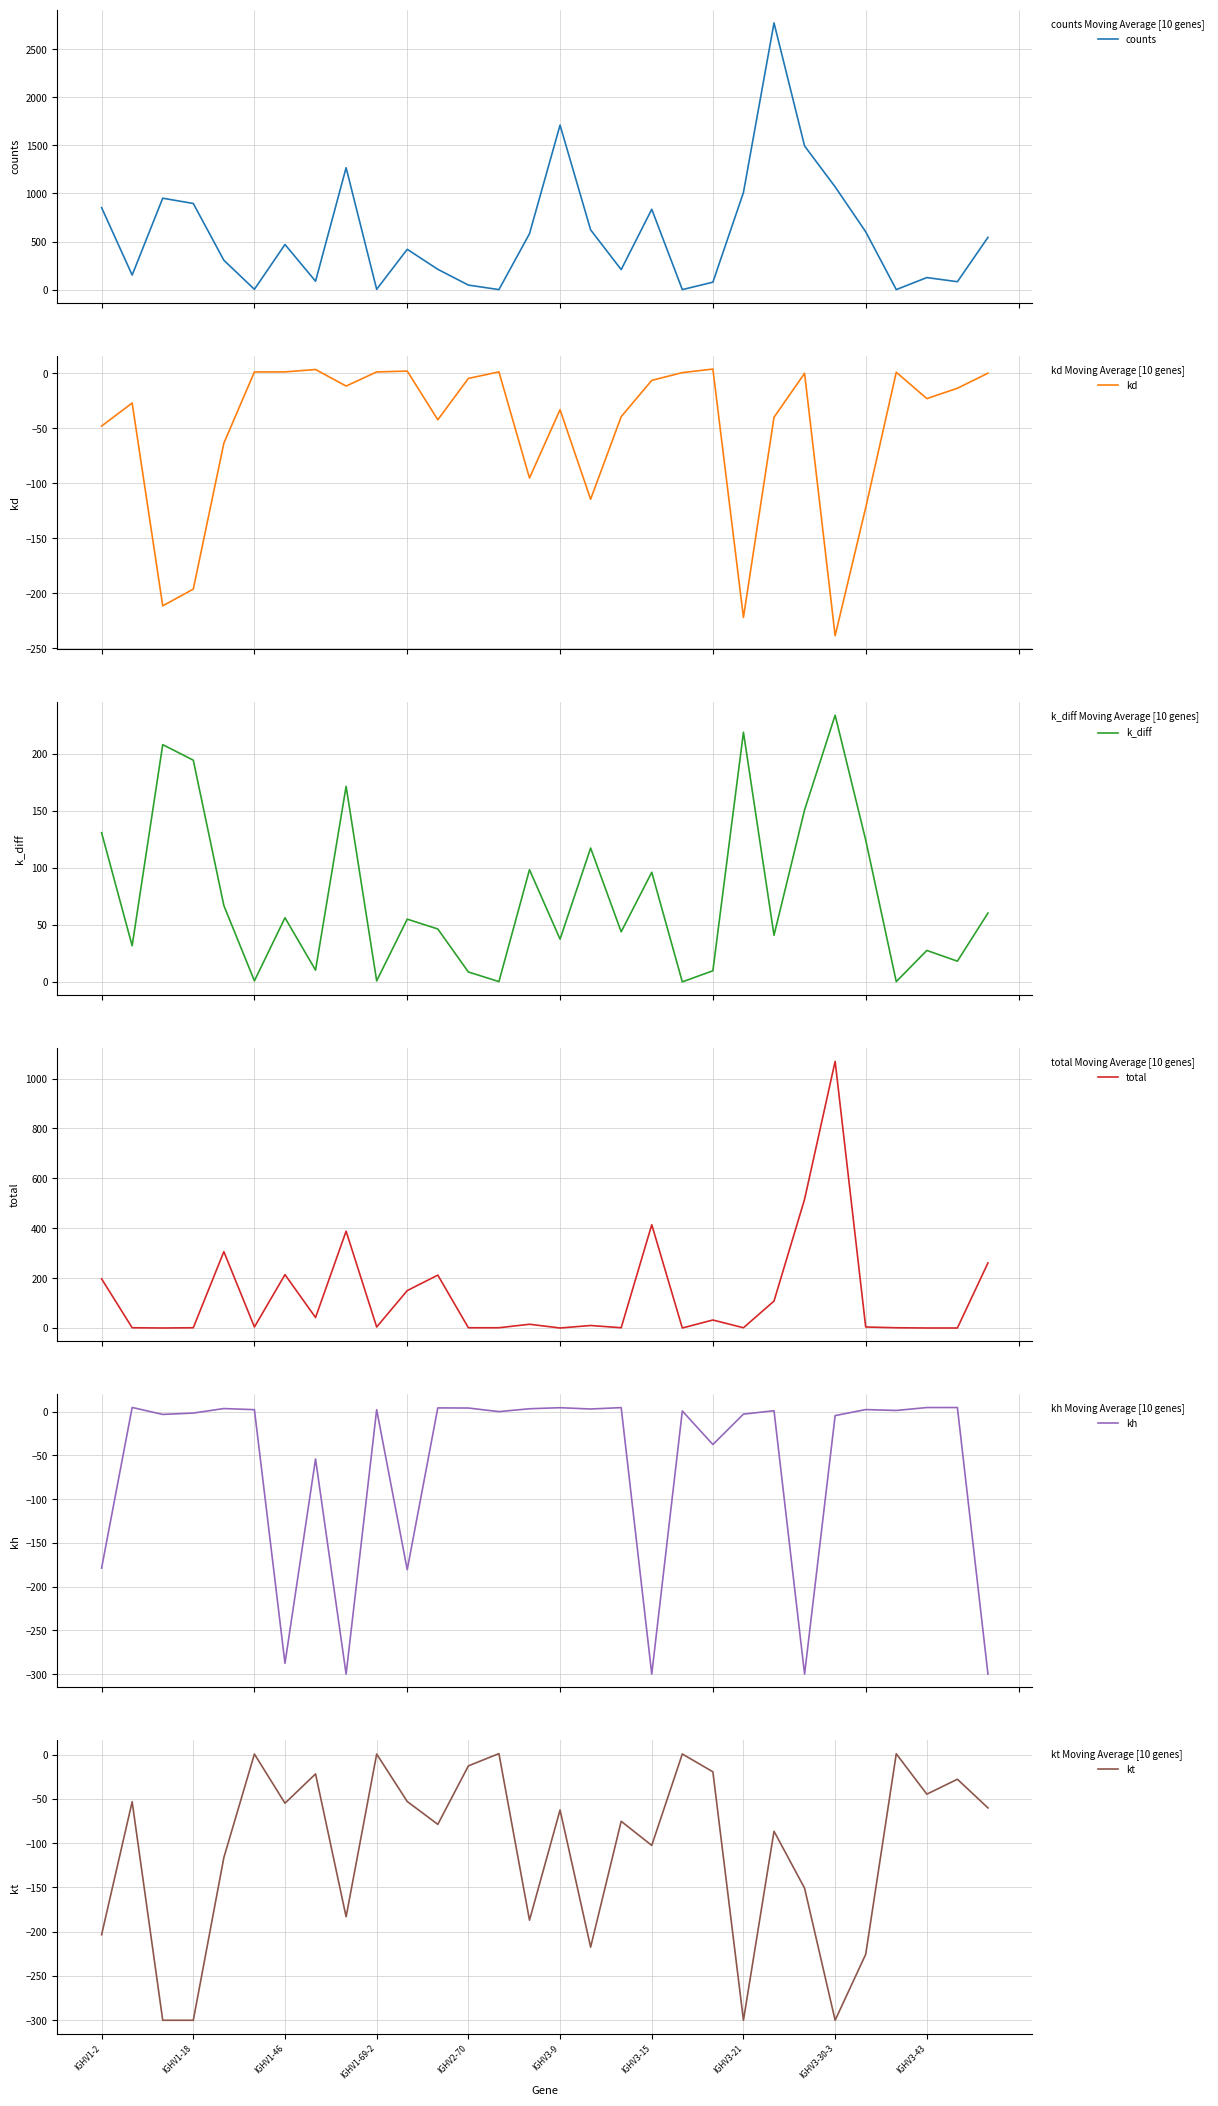

Reading right to left, extract all data points from this chart.

counts: 544.0	83.0	126.0	1.0	602.0	1069.0	1494.0	2773.0	1010.0	78.0	1.0	836.0	209.0	622.0	1711.0	582.0	1.0	48.0	212.0	420.0	4.0	1268.0	88.0	470.0	4.0	306.0	896.0	951.0	152.0	853.0
kd: 0.3	-13.4	-22.9	1.1	-122.1	-238.6	0.1	-39.9	-221.9	4.0	0.8	-6.3	-39.3	-114.4	-32.9	-95.1	1.4	-4.5	-42.1	2.2	1.4	-11.4	3.6	1.4	1.4	-63.4	-196.2	-211.4	-26.9	-47.9
k_diff: 60.4	18.2	27.6	0.2	124.5	234.1	150.9	40.9	219.1	9.7	0.0	96.2	43.9	117.5	37.5	98.4	0.2	8.7	46.4	55.1	0.9	171.7	10.3	56.3	0.9	67.0	194.6	208.3	31.7	130.9
total: 261.0	0.0	0.0	1.0	4.0	1069.0	516.0	108.0	1.0	32.0	0.0	414.0	1.0	10.0	0.0	15.0	1.0	1.0	212.0	150.0	4.0	388.0	42.0	214.0	4.0	306.0	1.0	0.0	1.0	197.0
kh: -300.0	4.7	4.7	1.4	2.4	-4.5	-300.0	1.1	-2.8	-37.5	0.8	-300.0	4.6	3.0	4.5	3.3	0.0	4.2	4.3	-180.6	2.3	-300.0	-54.1	-287.6	2.3	3.6	-1.6	-3.2	4.8	-178.8
kt: -60.1	-27.8	-44.6	1.0	-225.5	-300.0	-150.8	-86.5	-300.0	-19.4	0.8	-102.5	-75.3	-217.4	-62.5	-186.9	1.2	-12.7	-78.7	-52.9	0.7	-183.1	-21.7	-54.8	0.7	-116.2	-300.0	-300.0	-53.2	-203.3